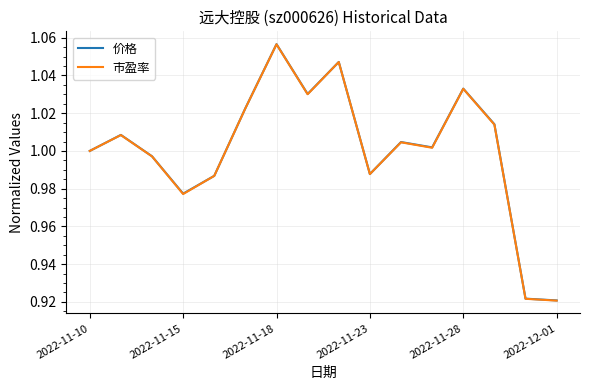

How many lines are shown in the chart?

2